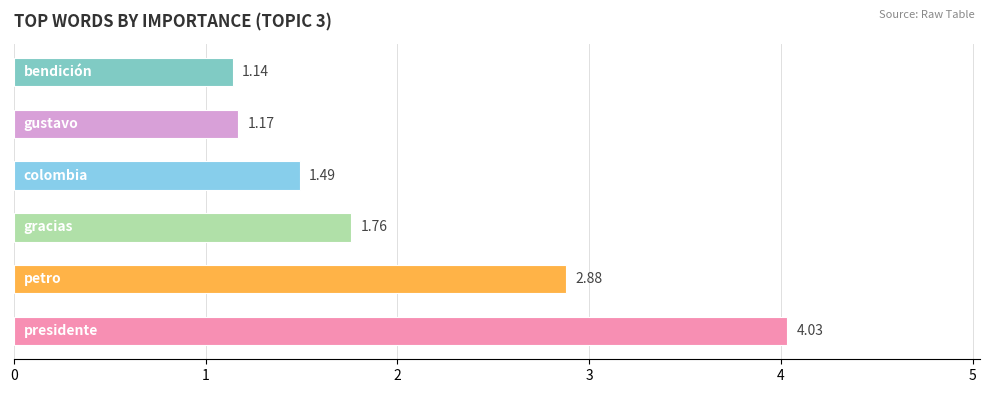

What is the sum of all values?

12.5